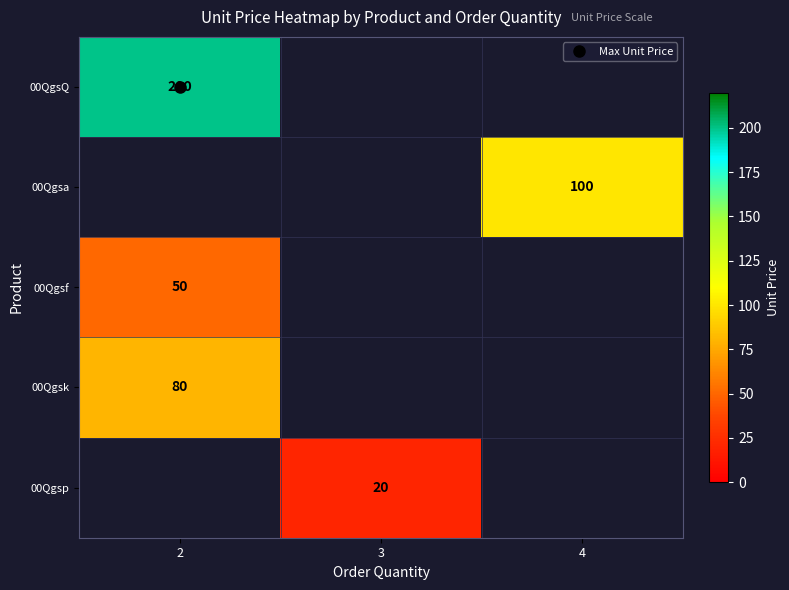

The value of 00Qgsa at 4 is 56.6. True or false?

False